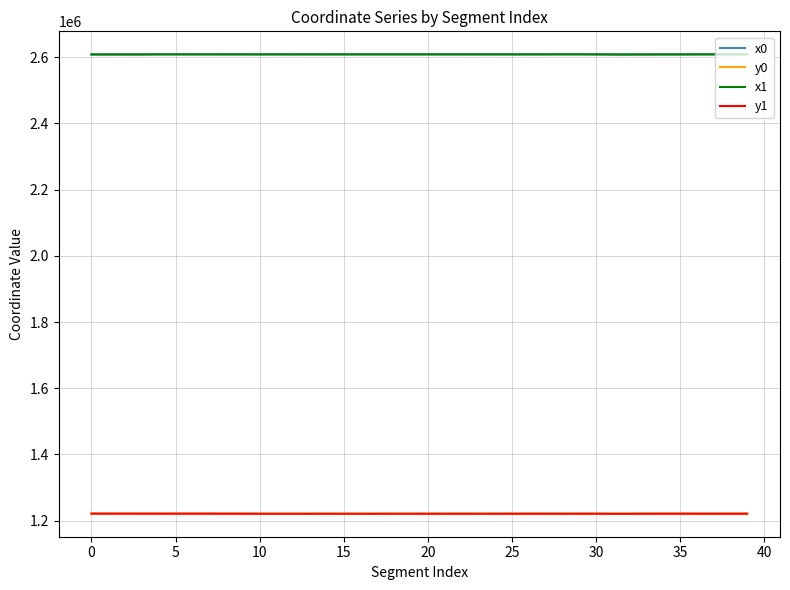

True or false: y0 and x1 cross at least once.

False